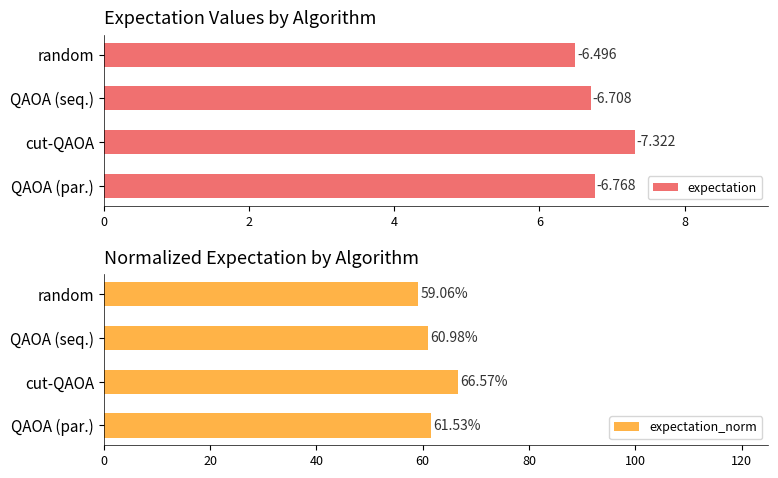

Reading left to right, what are all the values shown in this chart?

expectation: 0=6.8	2=7.3	4=6.7	6=6.5
expectation_norm: 0=61.5	2=66.6	4=61.0	6=59.1